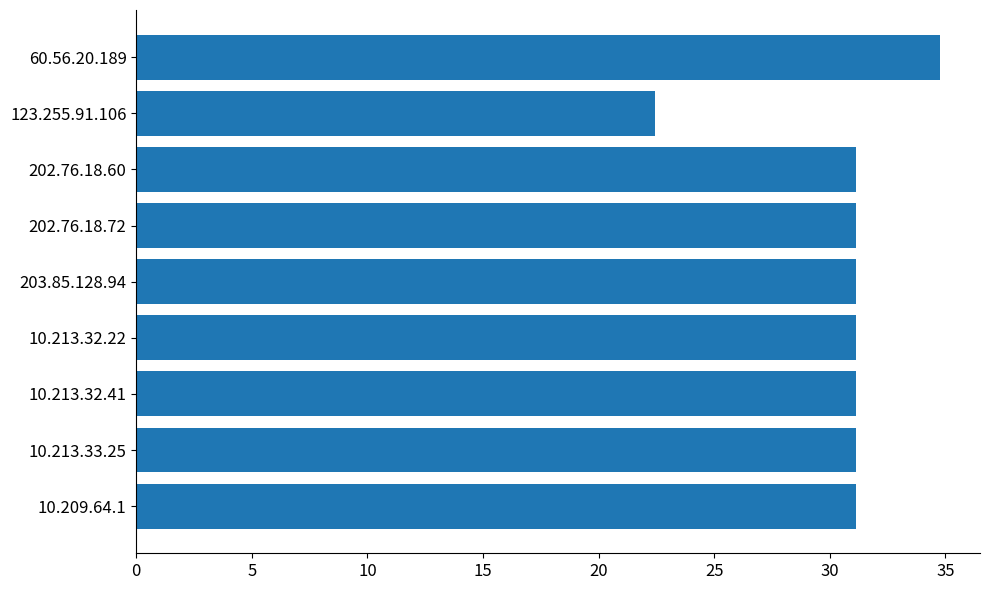

What is the difference between the values at 10.213.33.25 and 123.255.91.106?

8.7